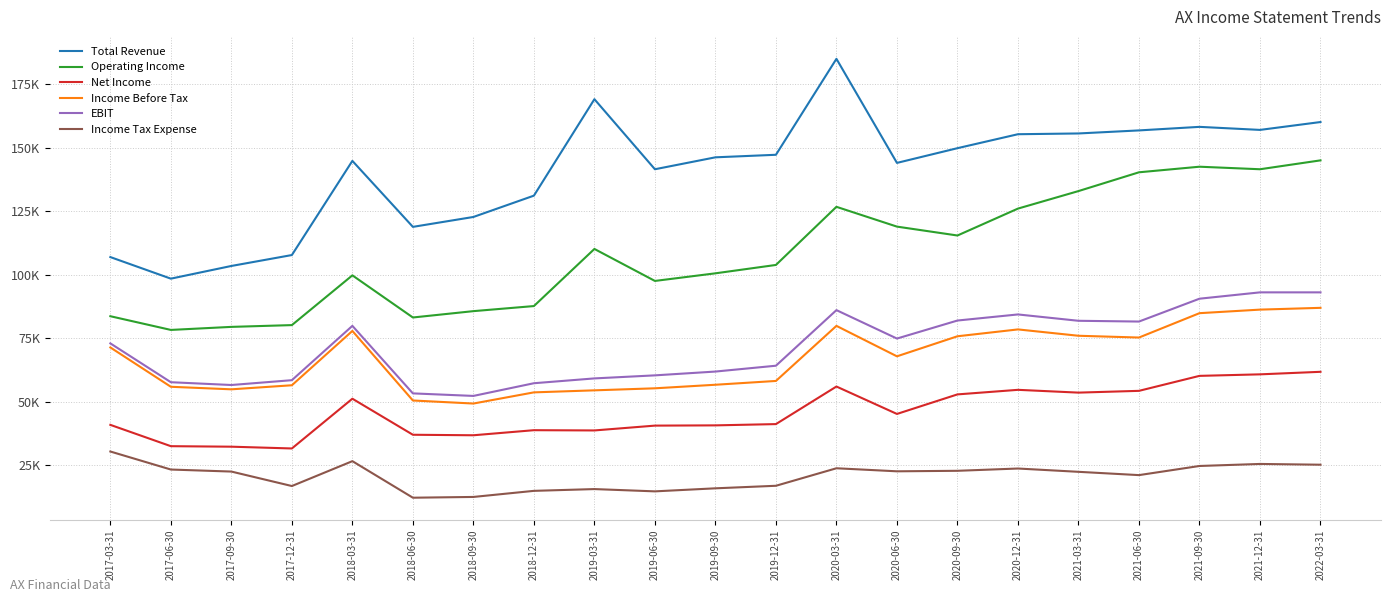

Which series has the largest range (max minus min)?

Total Revenue